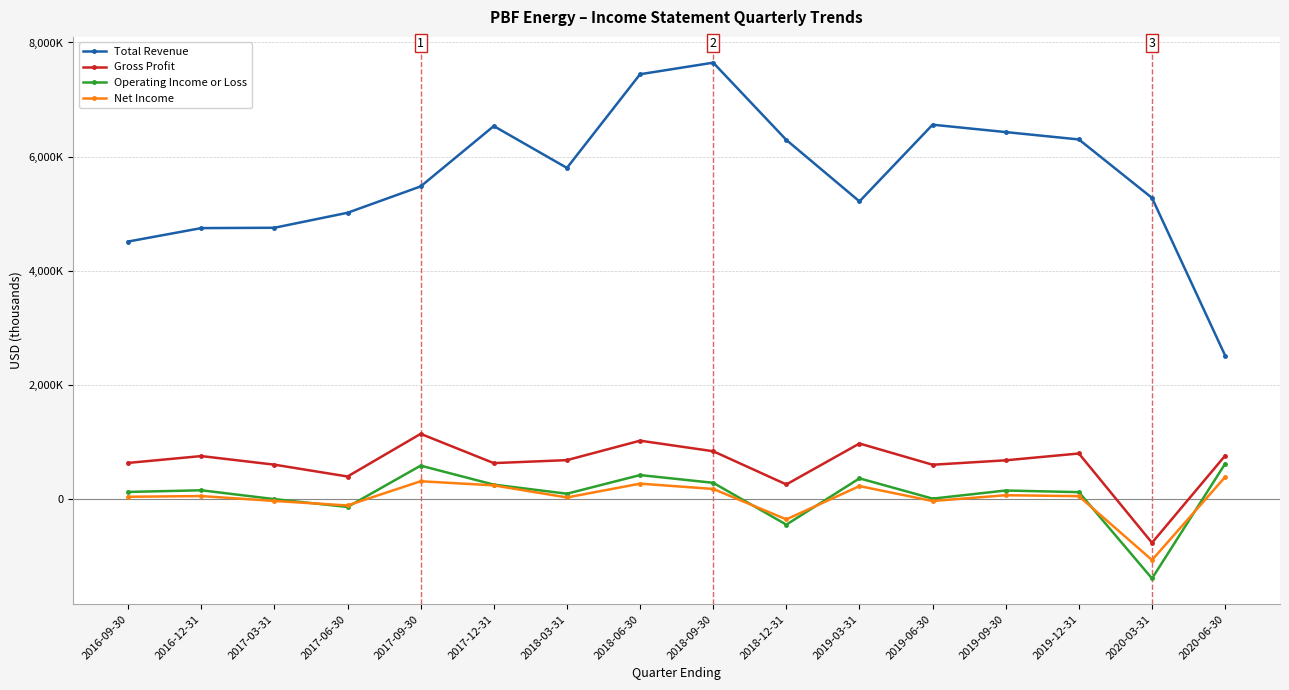

True or false: Gross Profit and Operating Income or Loss intersect in this chart.

False